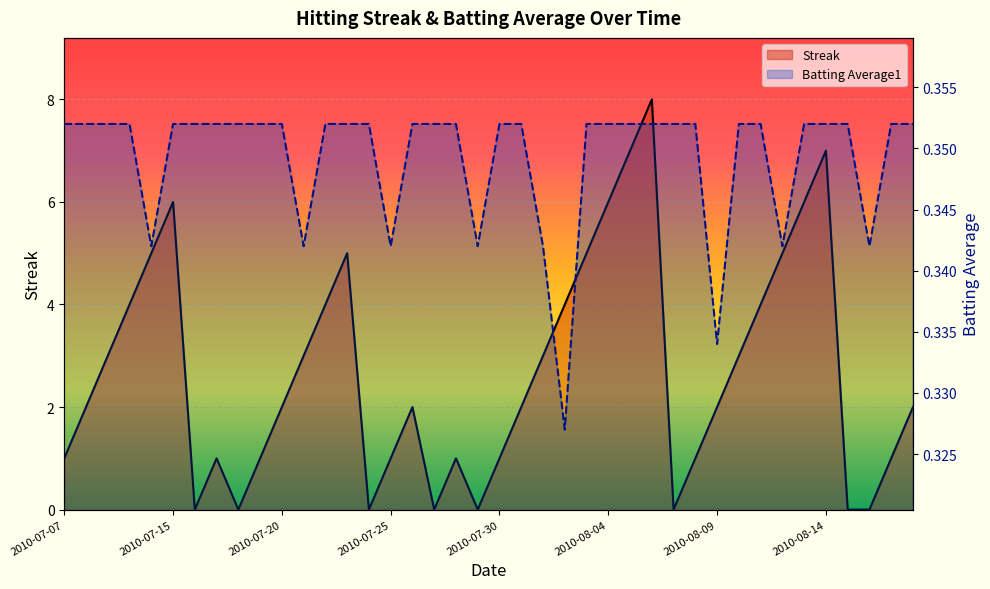

In Streak, how many points are lower than both neighbors (excluding endpoints)?

6